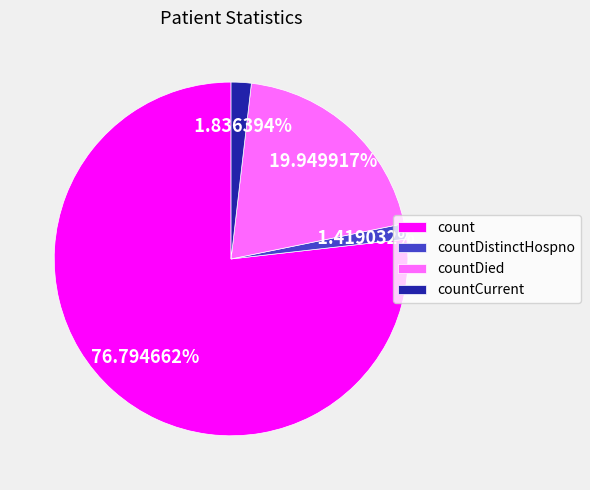

How many segments does this pie chart have?

4